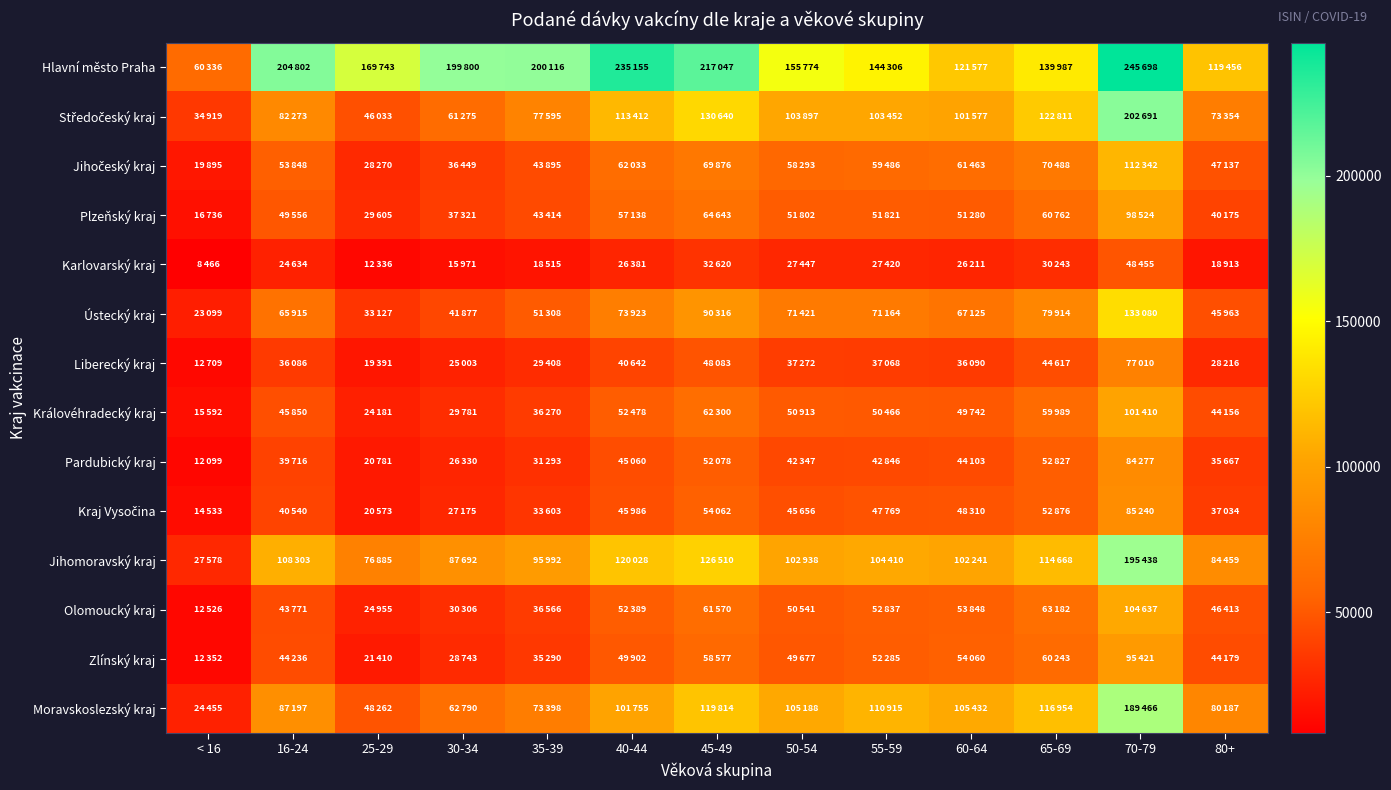

What is the difference between the highest and lowest values at 35-39?

181601